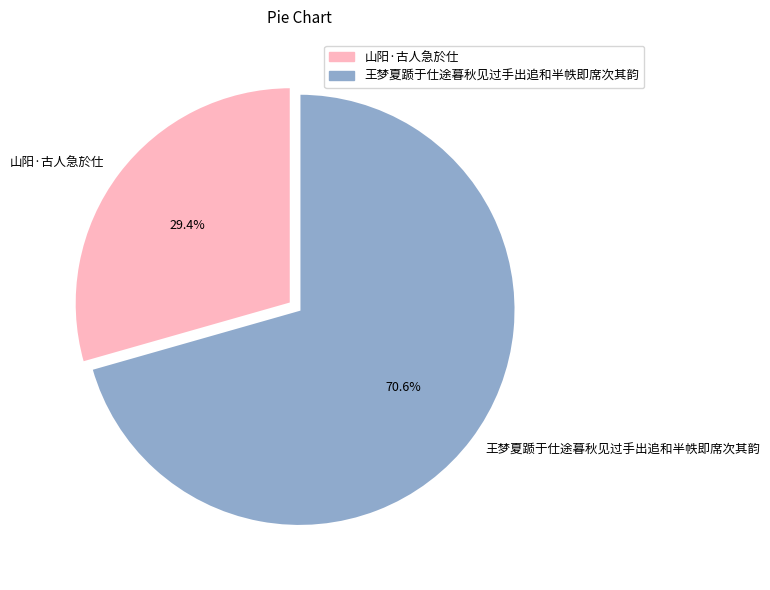

Count the number of slices in the pie.

2